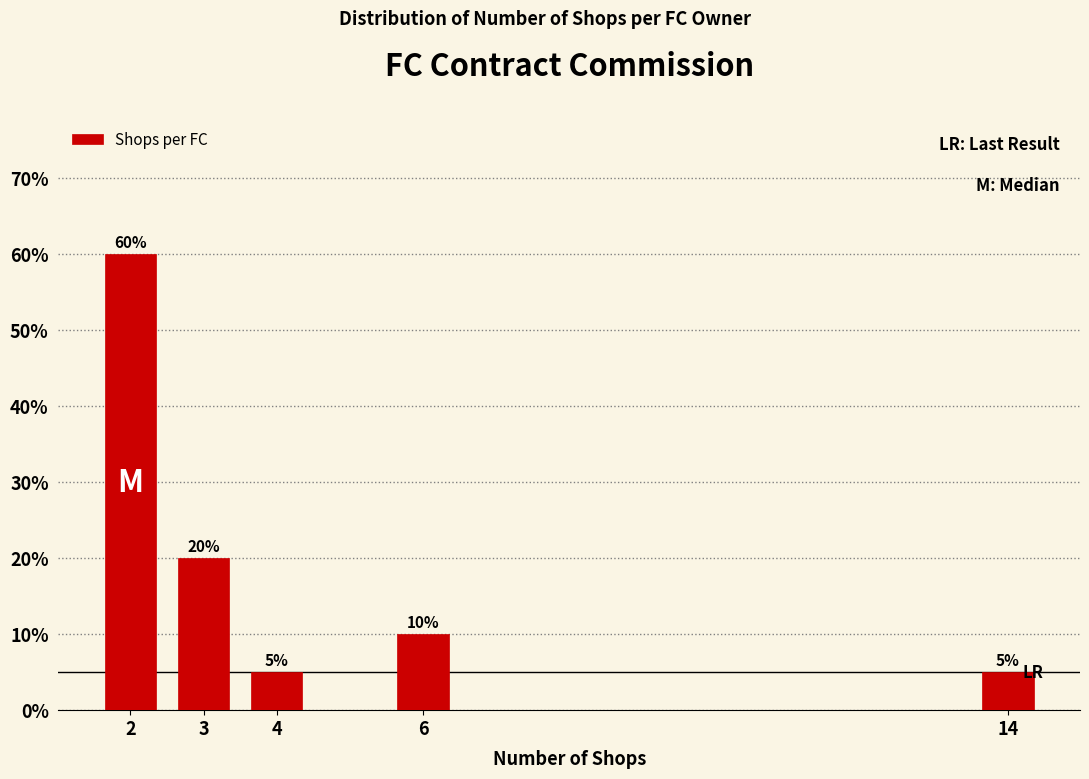

Reading left to right, extract all data points from this chart.

2=60	3=20	4=5	6=10	14=5